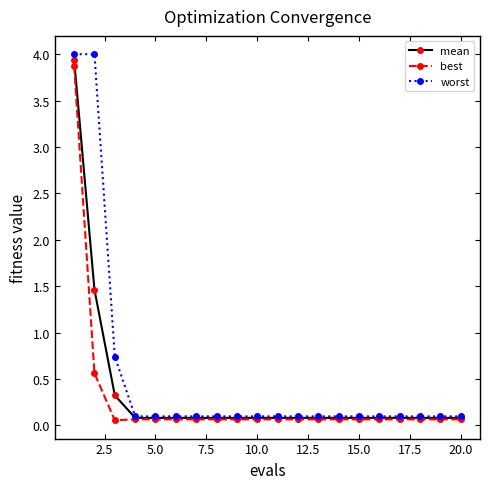

What is the value of the worst point at the 2nd from the left?

4.0